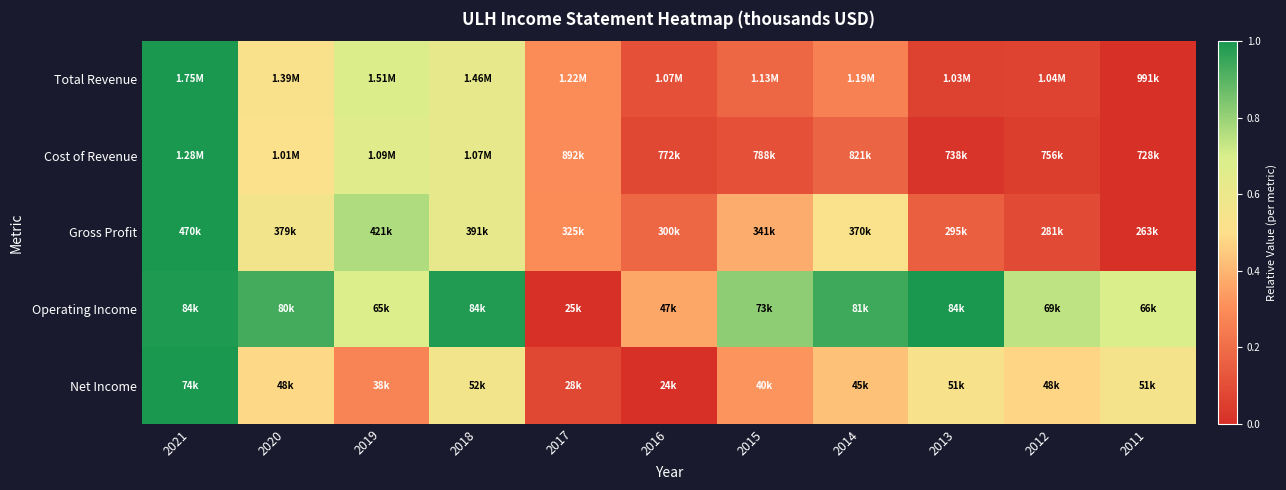

Count the number of categories in the chart.

11